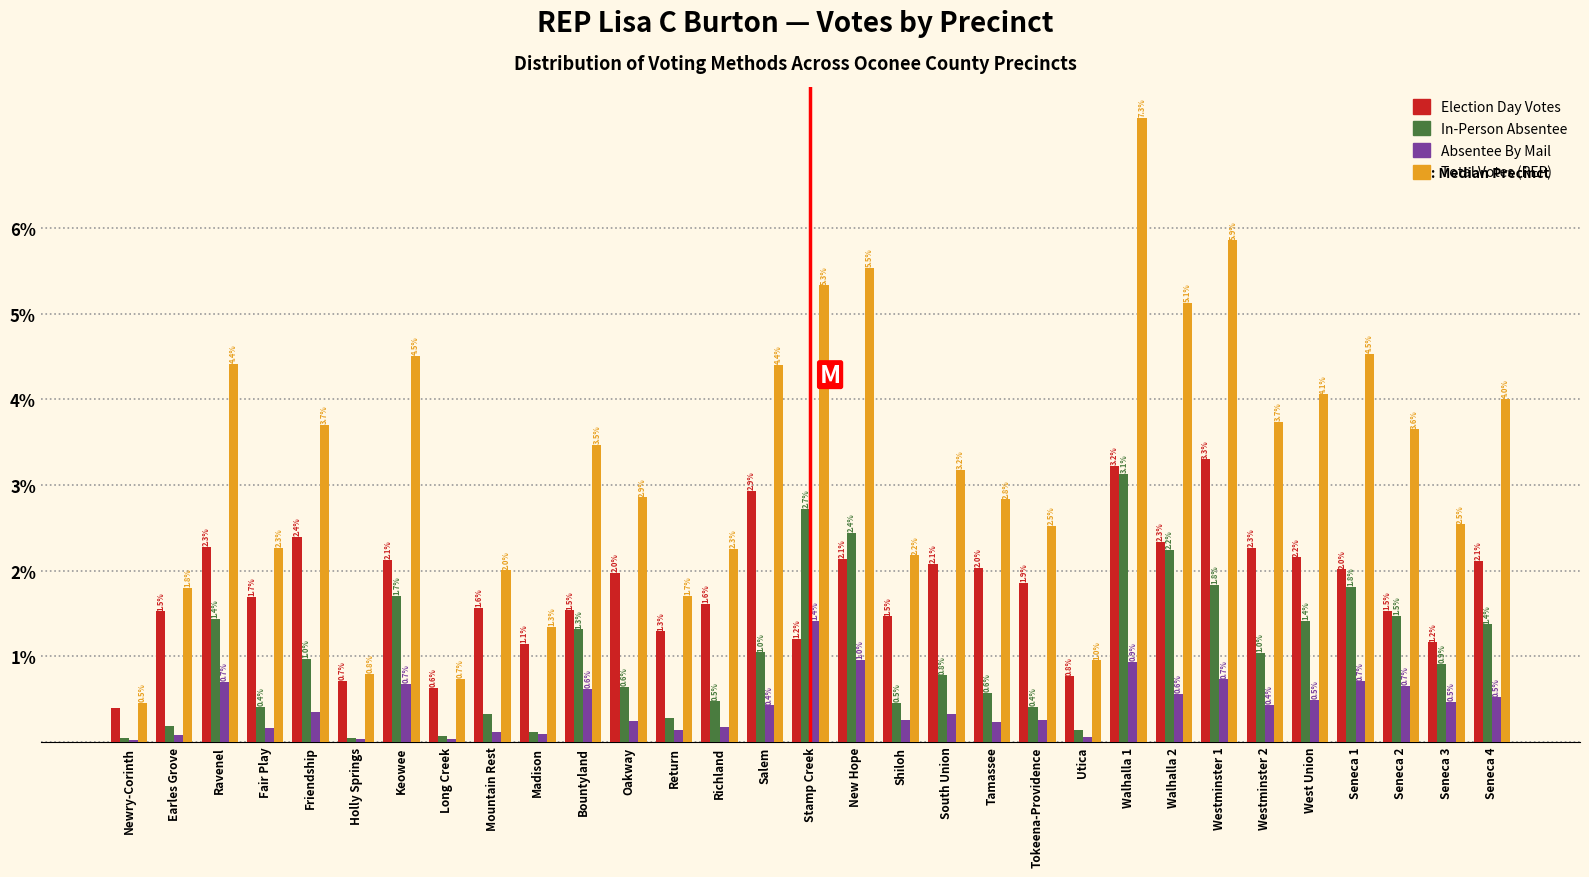

The value of Election Day Votes at West Union is 2.2. True or false?

True